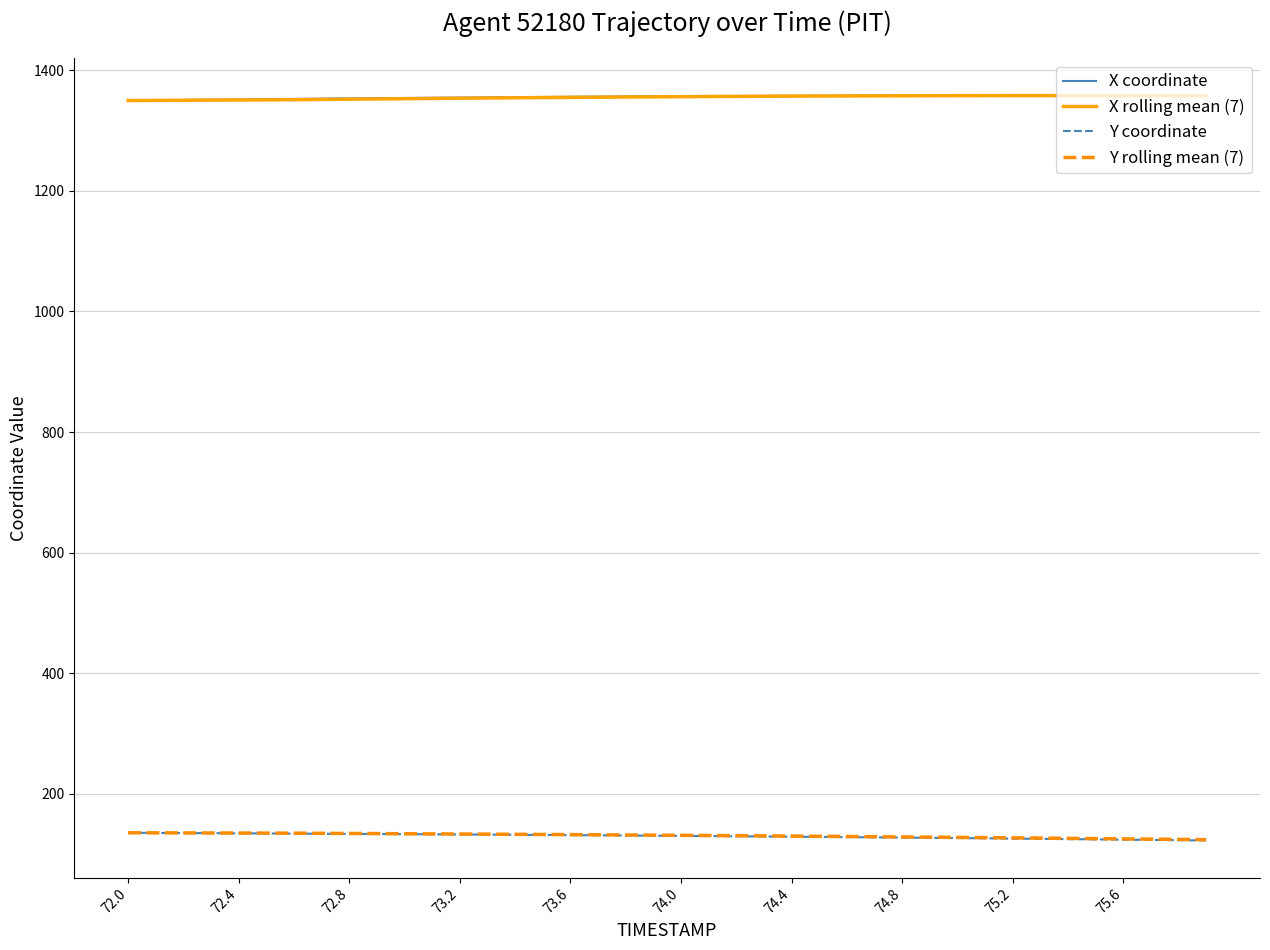

What is the greatest value displayed?

1357.9